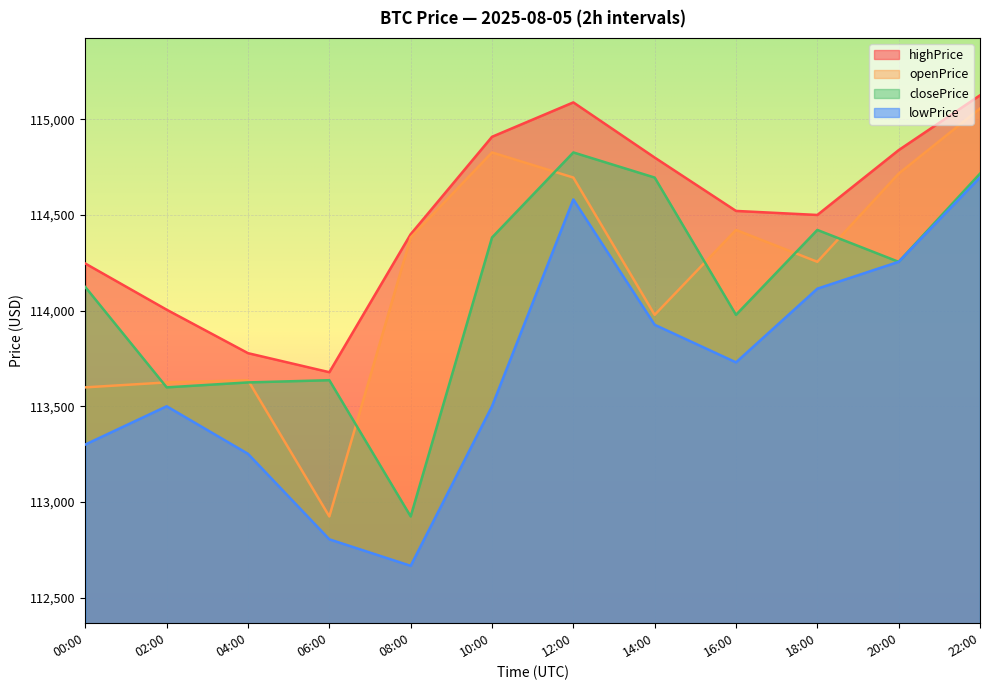

Where does the closePrice series first go above 114255?

10:00